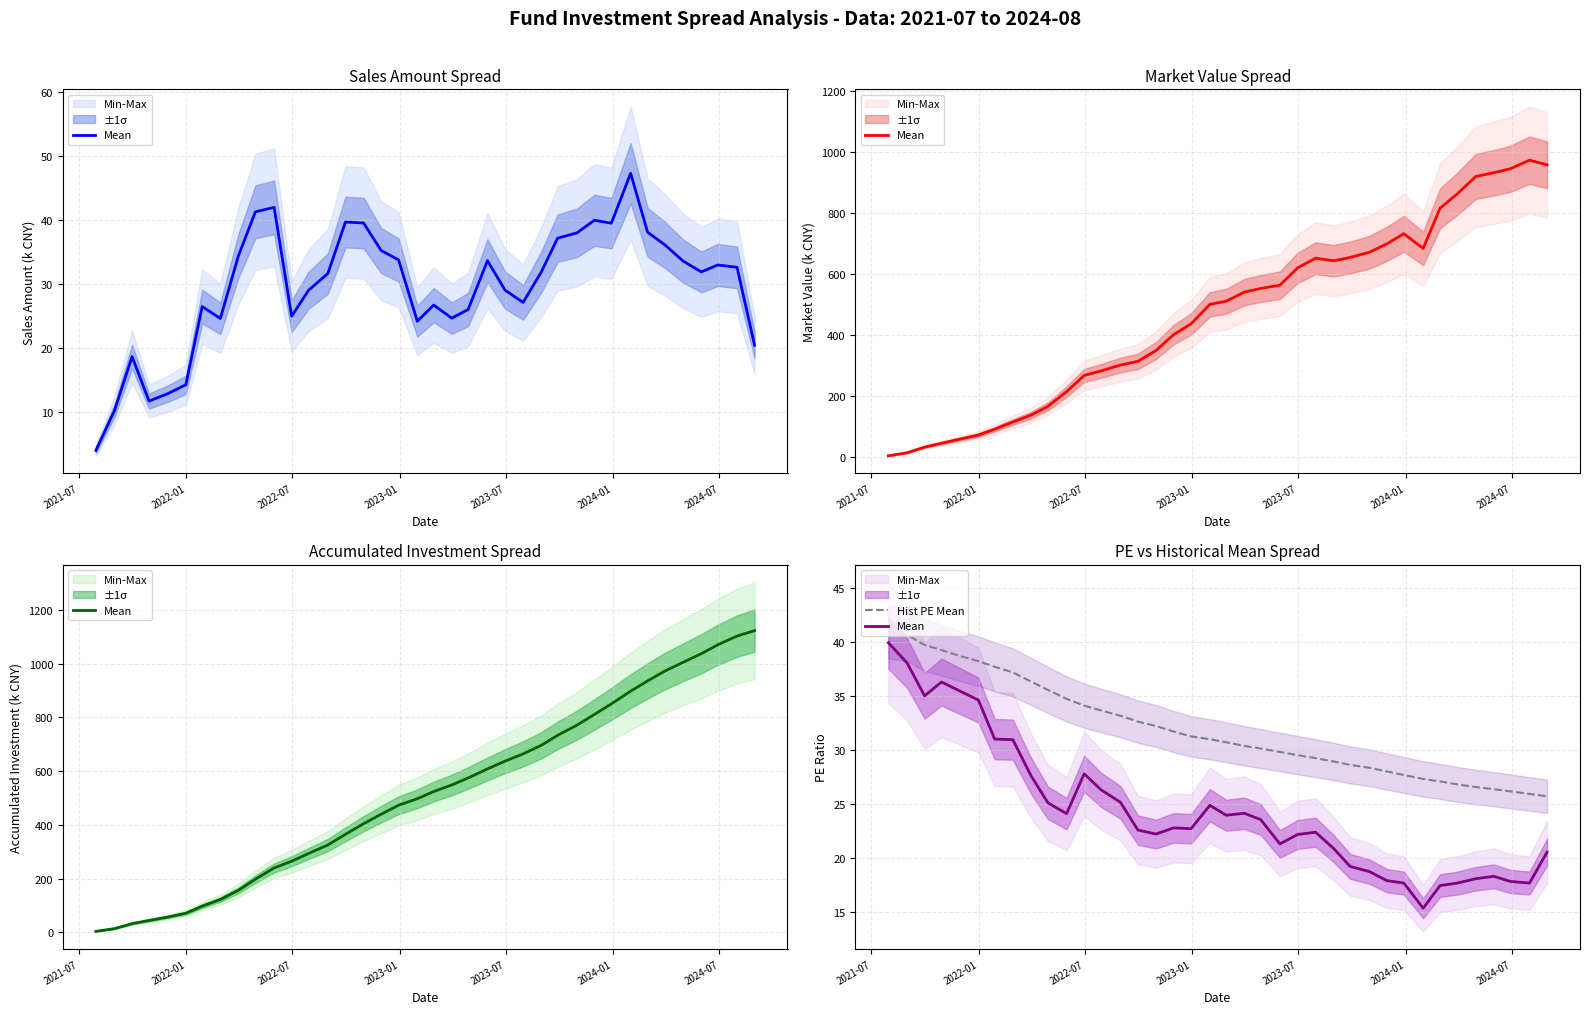

Where does the Mean series first go above 22?

2021-07